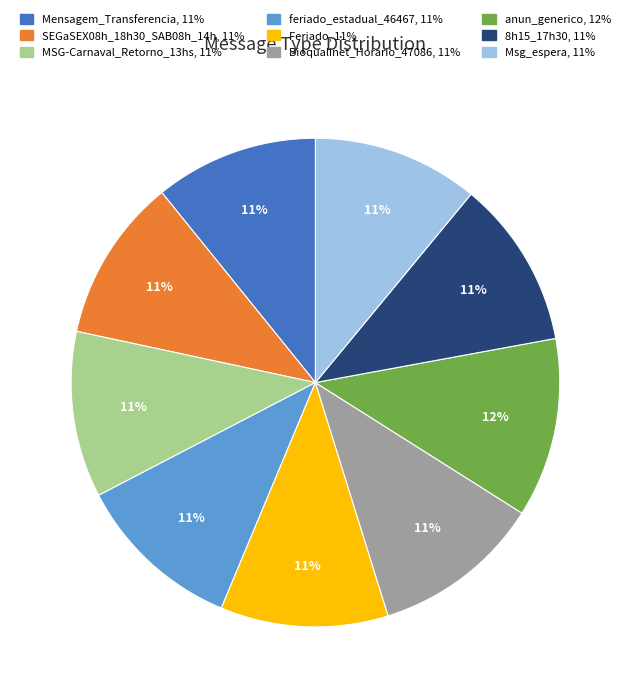

True or false: feriado_estadual_46467 accounts for 20% of the total.

False